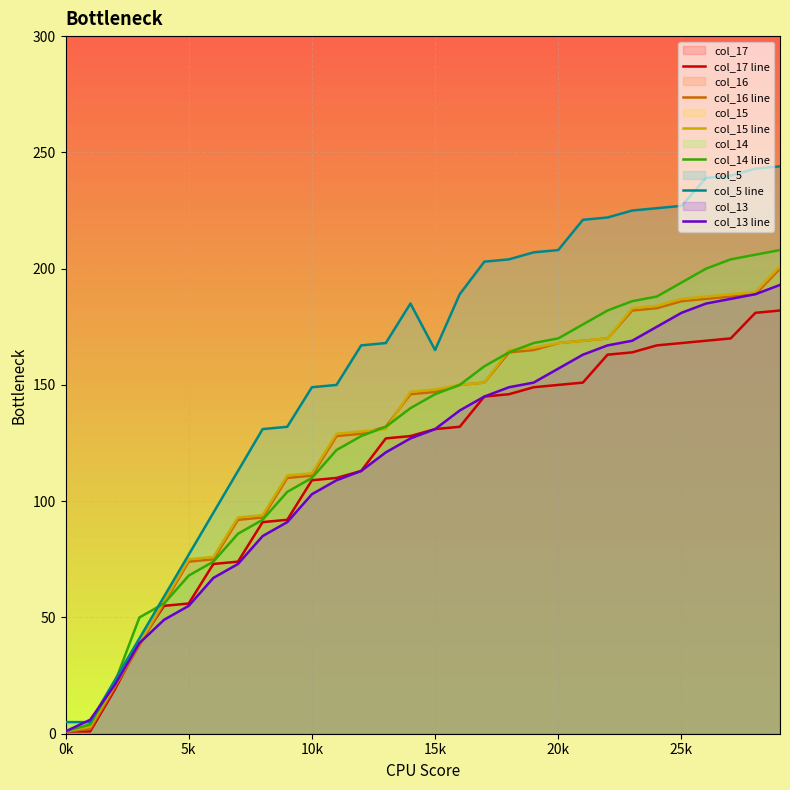

What is the maximum value shown in the chart?

244